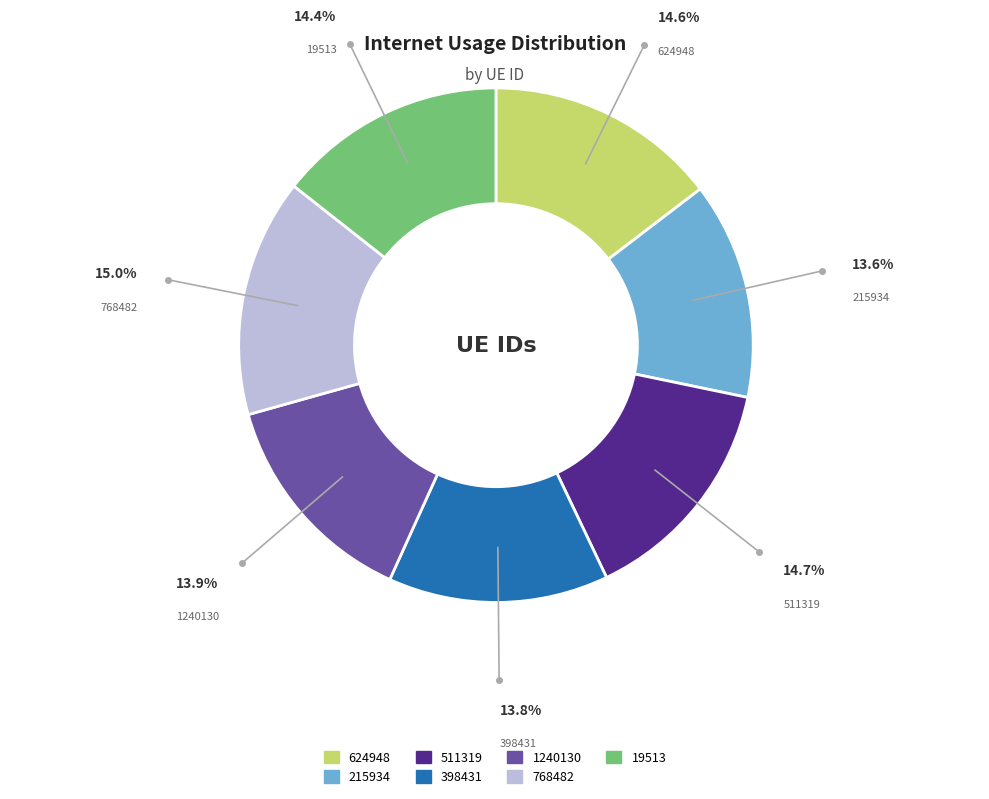

Is the sum of 1240130 and 398431 greater than half?

No